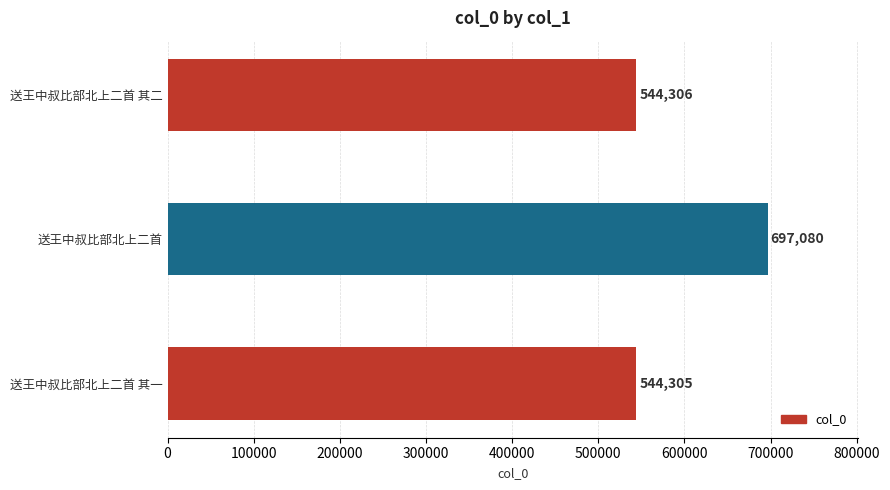

List the labels in order of value, largest first.

送王中叔比部北上二首, 送王中叔比部北上二首 其二, 送王中叔比部北上二首 其一